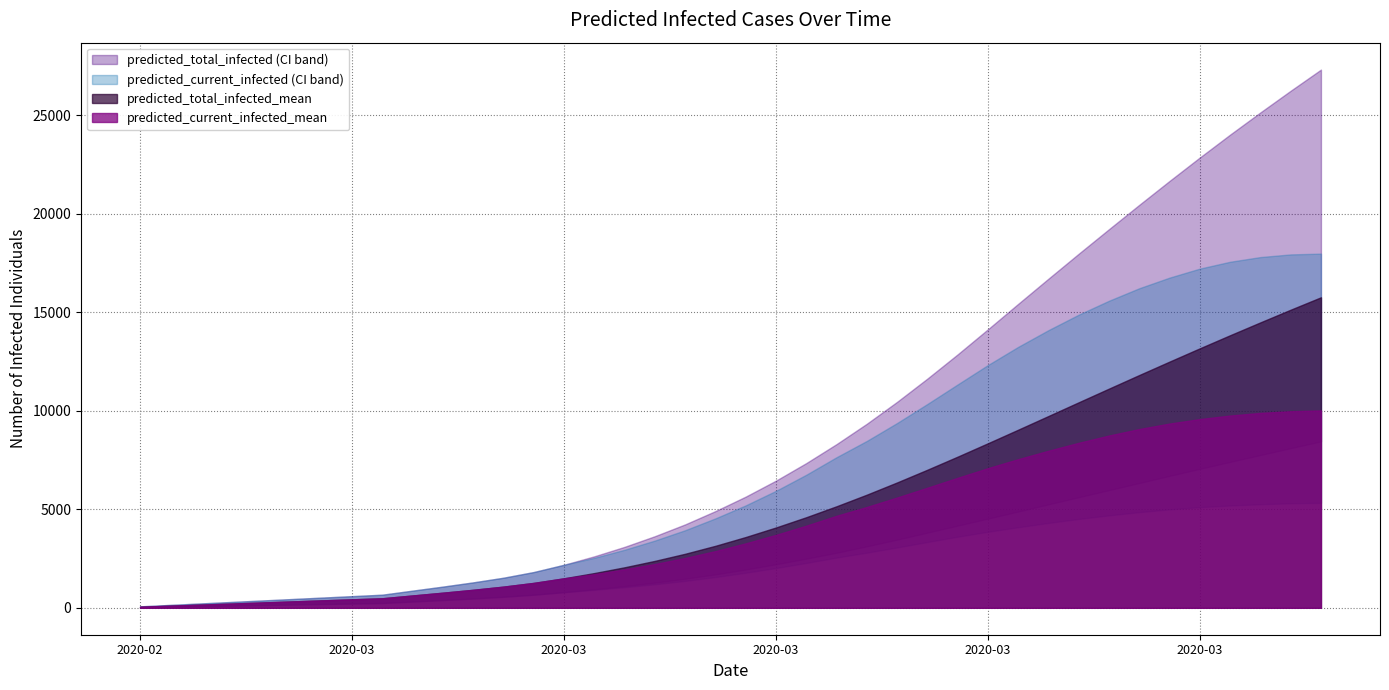

At how many categories does at least one series exceed 7965?

17